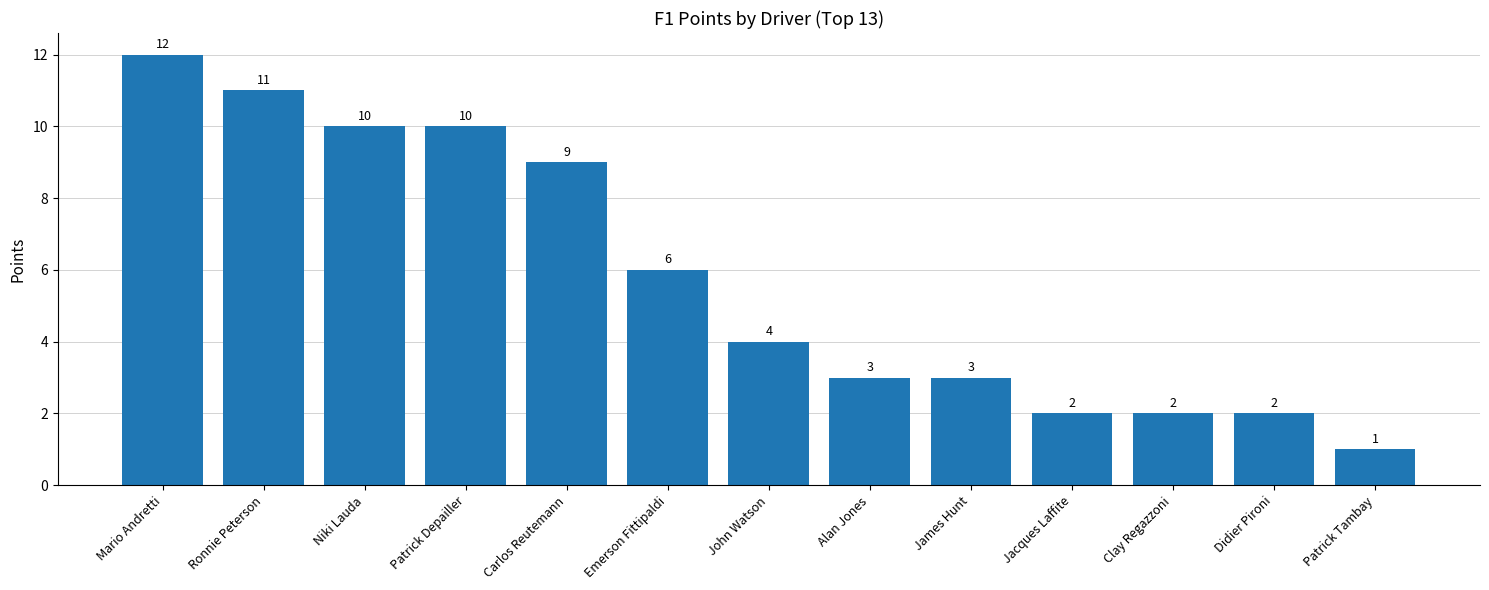

Does the chart contain stacked bars?

No